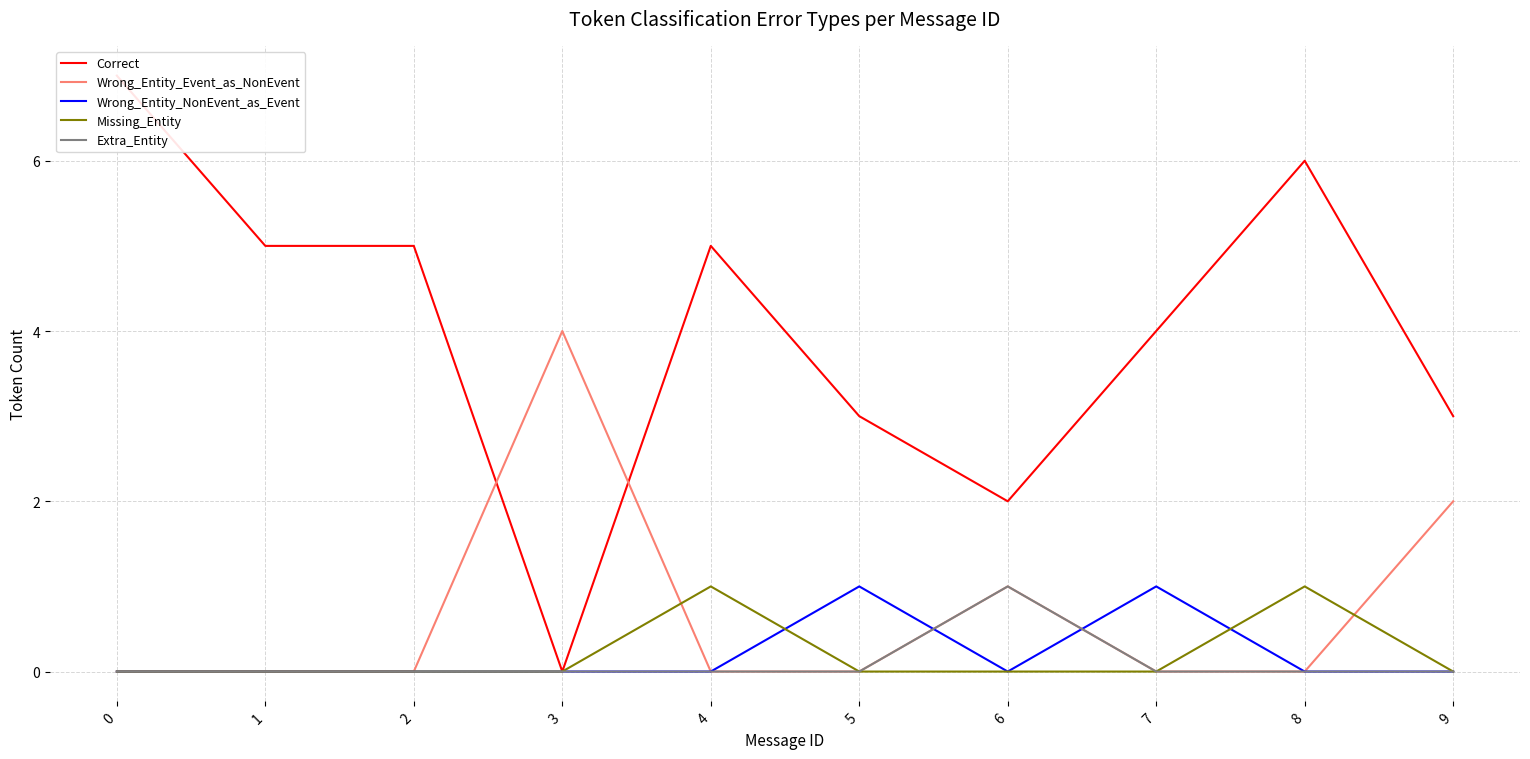

How many distinct data groups are displayed?

5